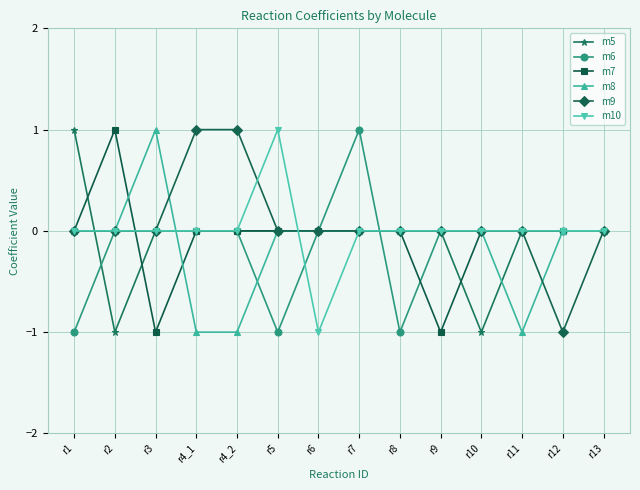

True or false: m10 has more than 0 points higher than both neighbors.

True